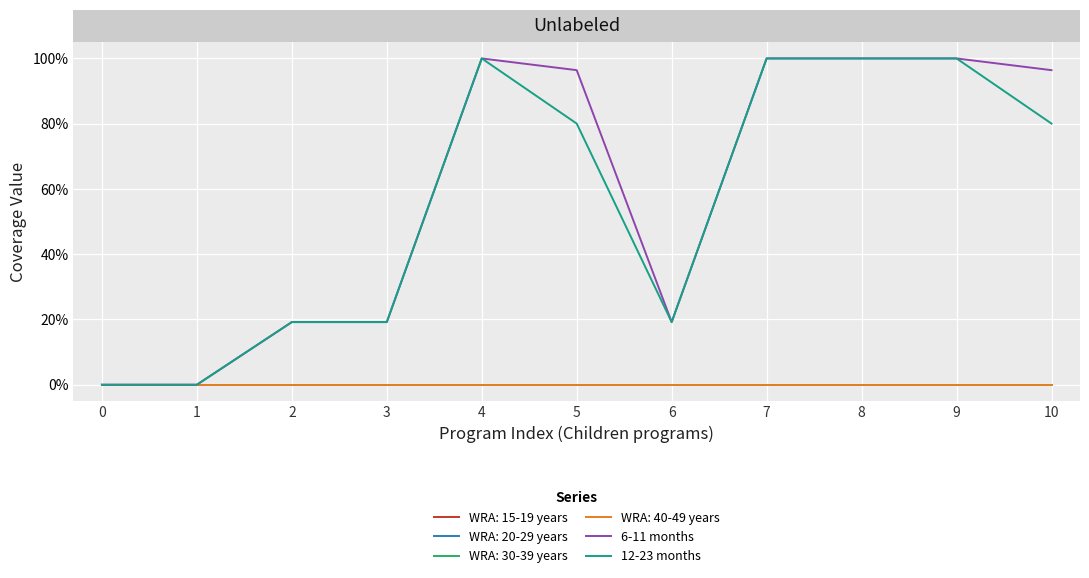

Does the chart have visible grid lines?

Yes